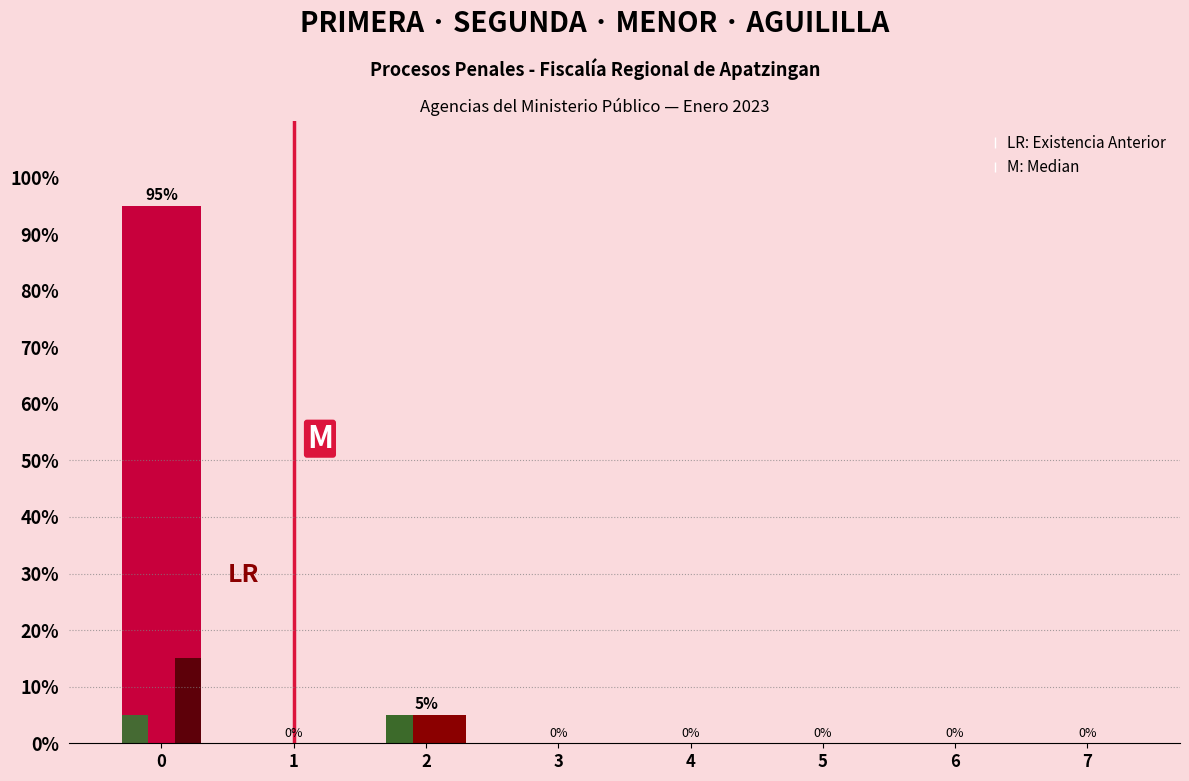

What is the maximum value shown in the chart?

95